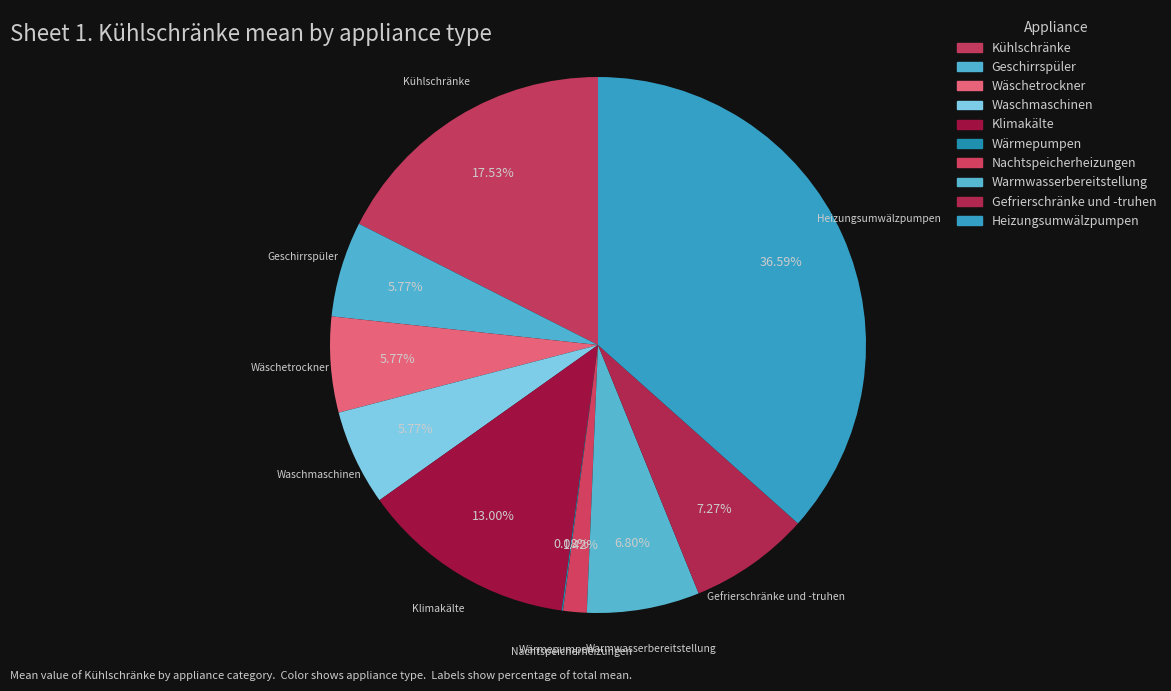

How much of the chart is everything except Geschirrspüler?

94.2%